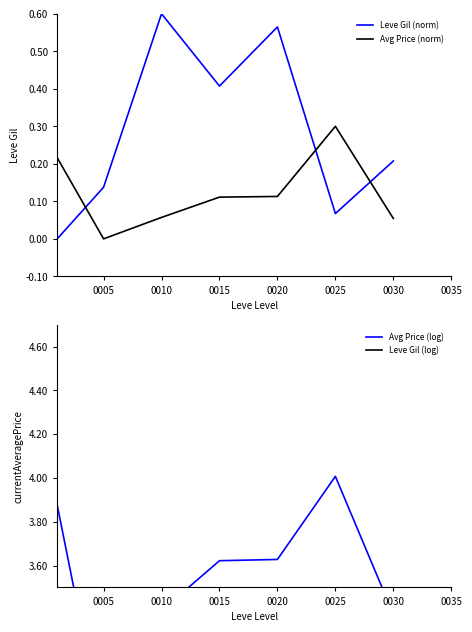

What is the difference between the maximum and second lowest values in the Leve Gil (norm) series?

0.5